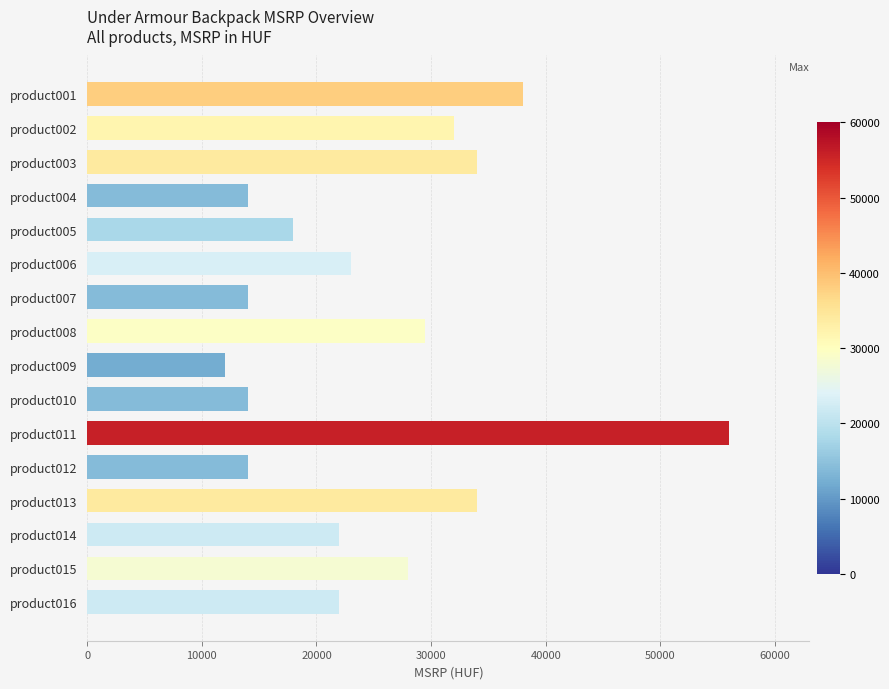

What value does the data have at product015, to the nearest 10?

27990